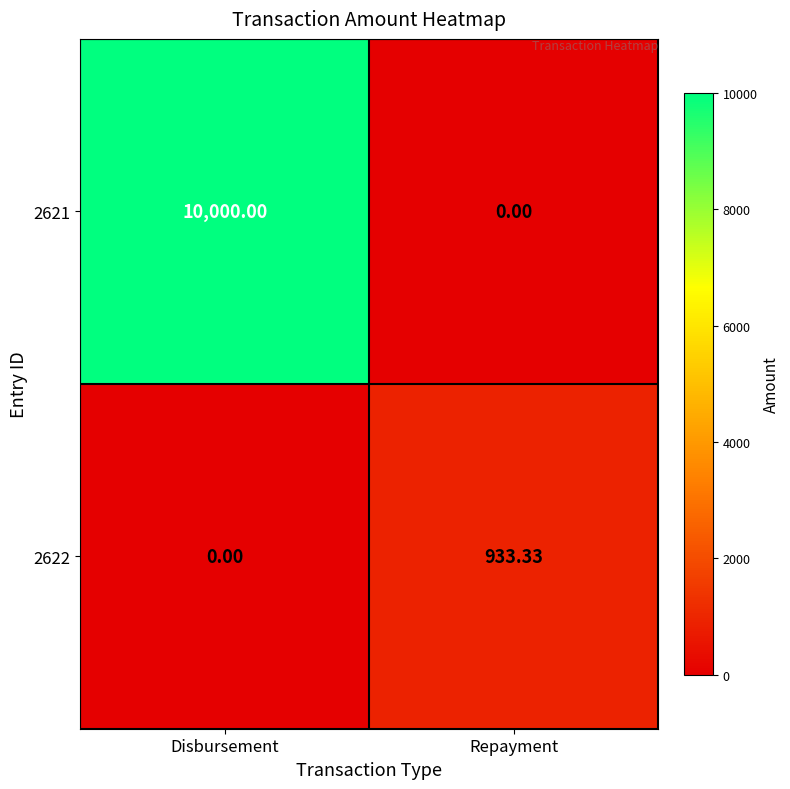

Between Disbursement and Repayment, which series saw the biggest shift?

2621